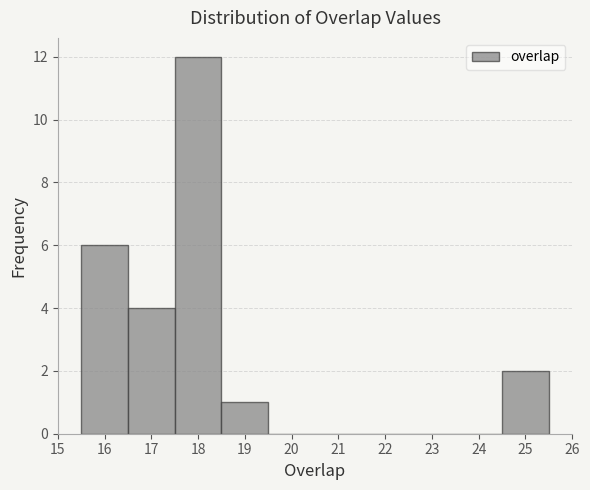

Which range on the x-axis has the tallest bar?

17.5 to 18.5